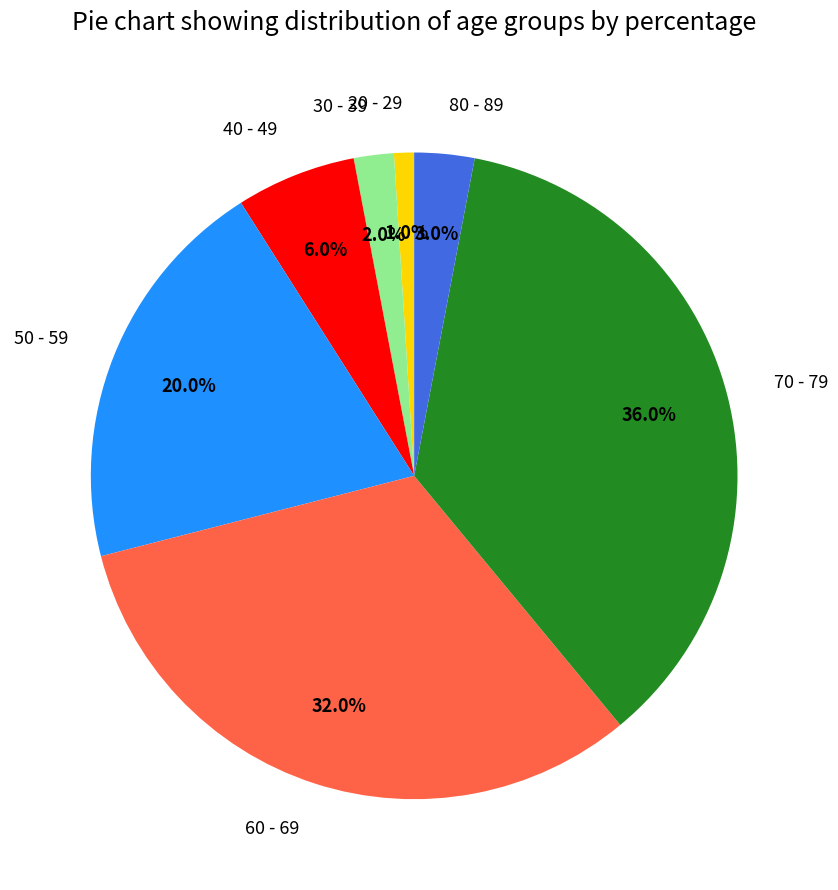

What percentage is NOT represented by 20 - 29?

99.0%